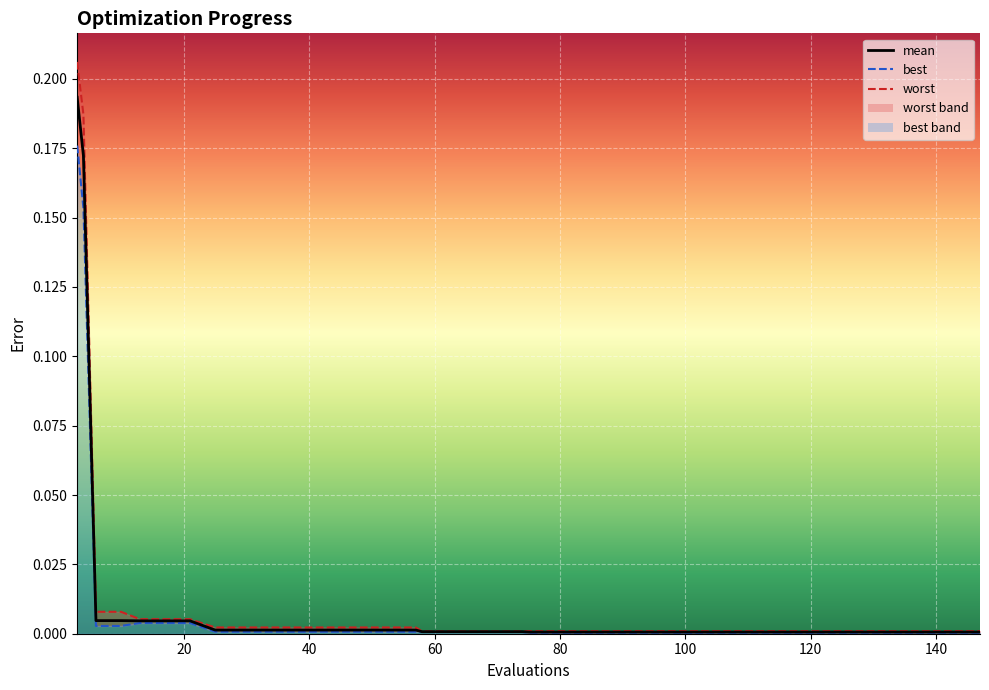

Where is mean nearest to the value 0?

75